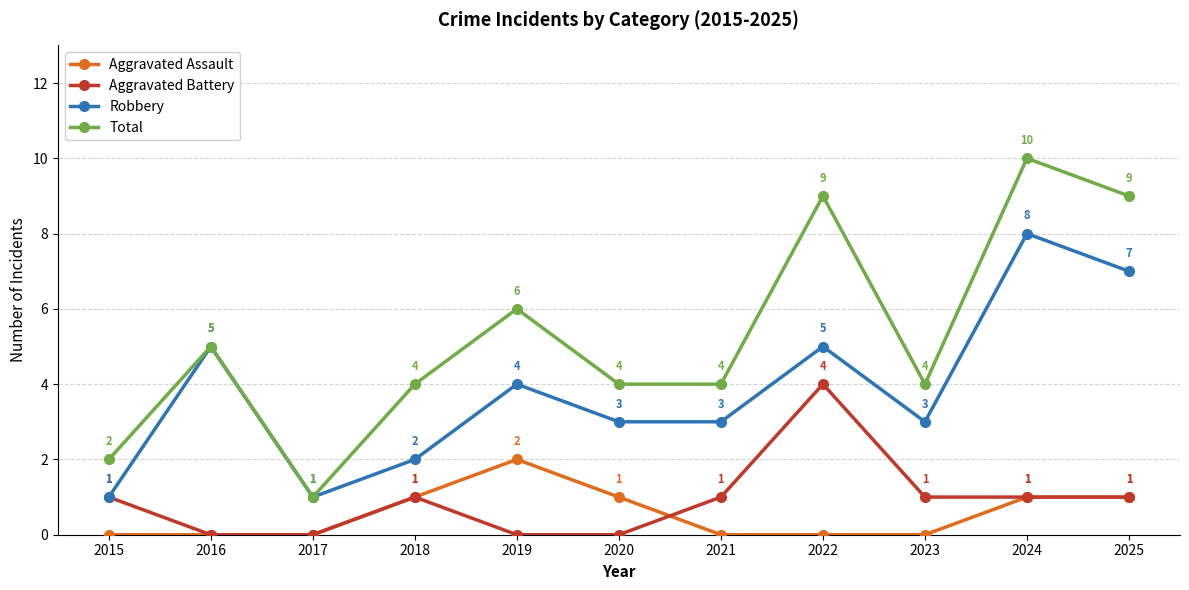

At which category is the sum across all series the highest?

2024